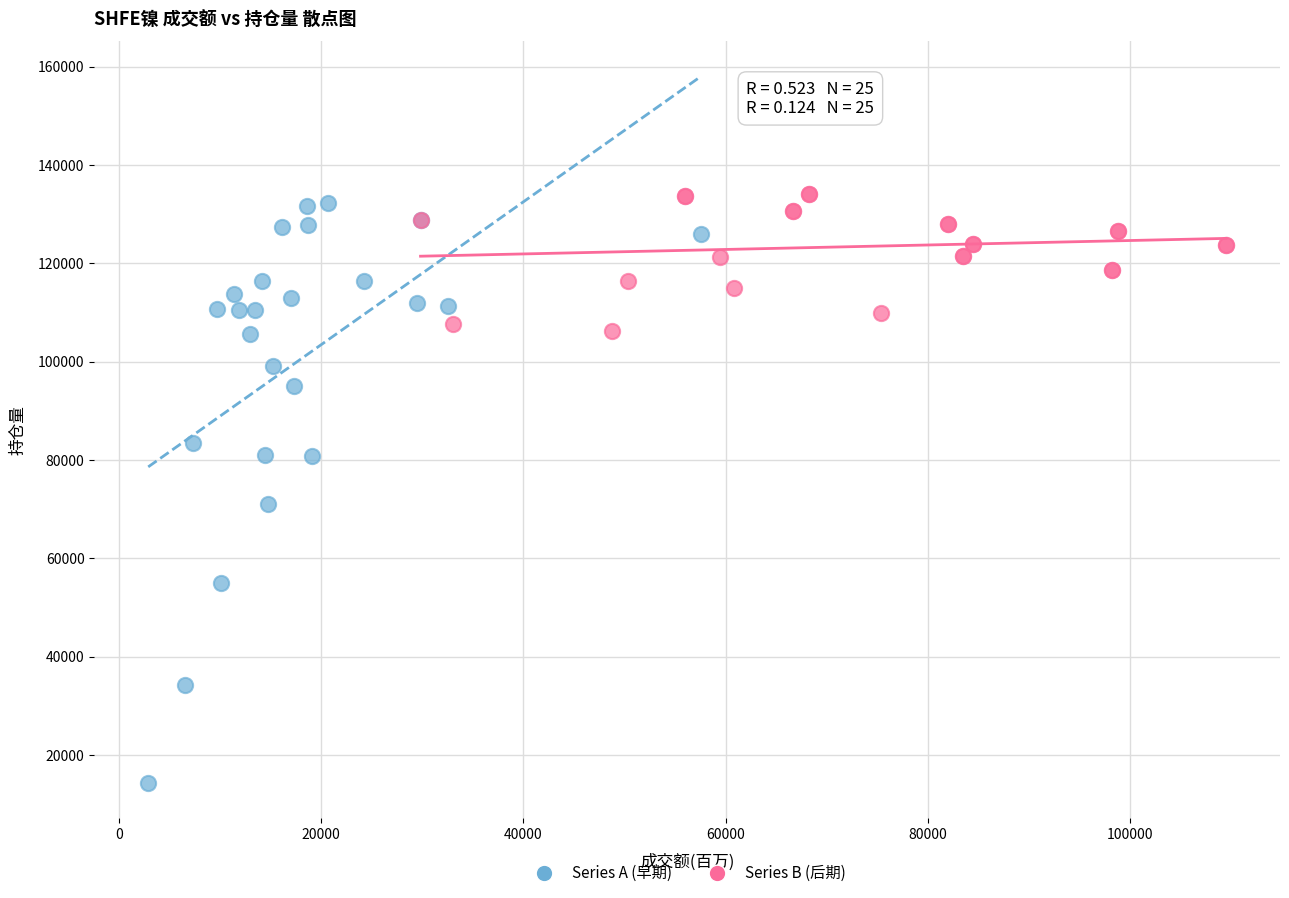

Which series reaches the minimum Y coordinate?

Series A (早期)